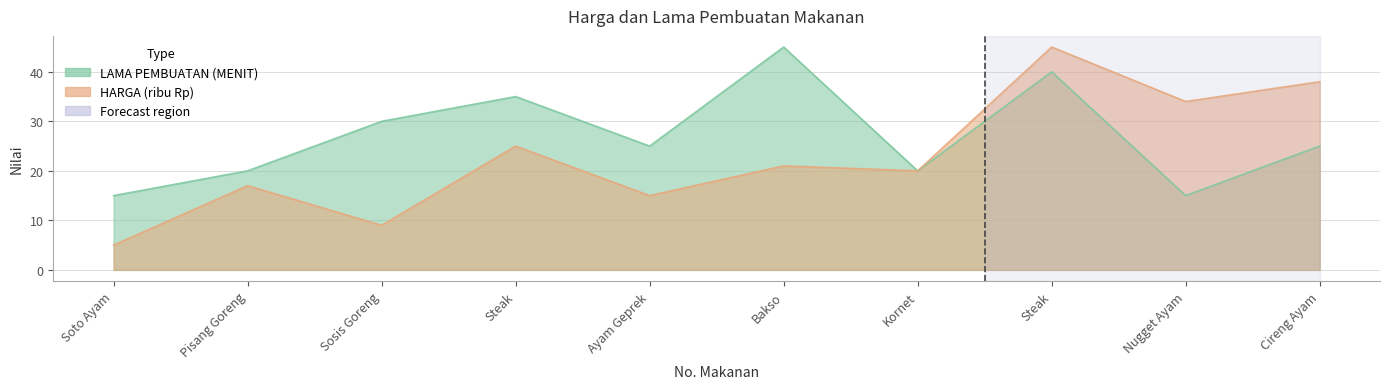

What is the maximum value shown in the chart?

45